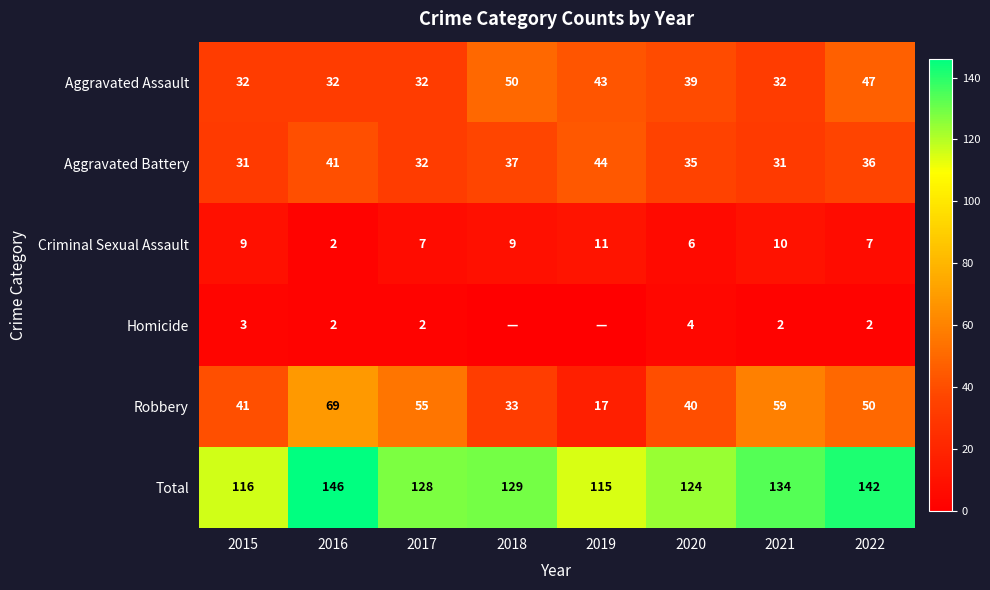

Is the value of Aggravated Assault at 2017 greater than the value of Robbery at 2016?

No